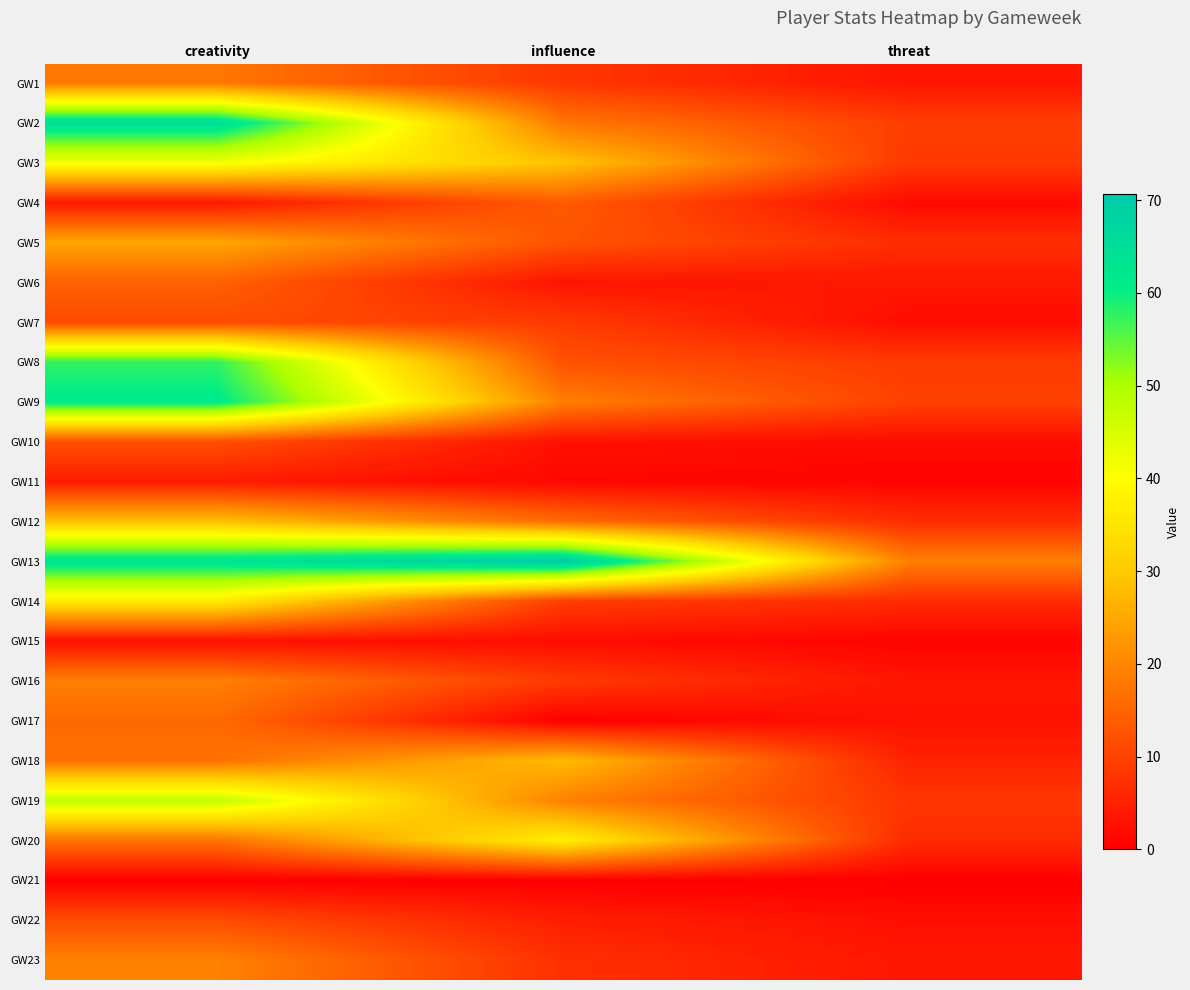

What is the maximum value shown in the chart?

70.6